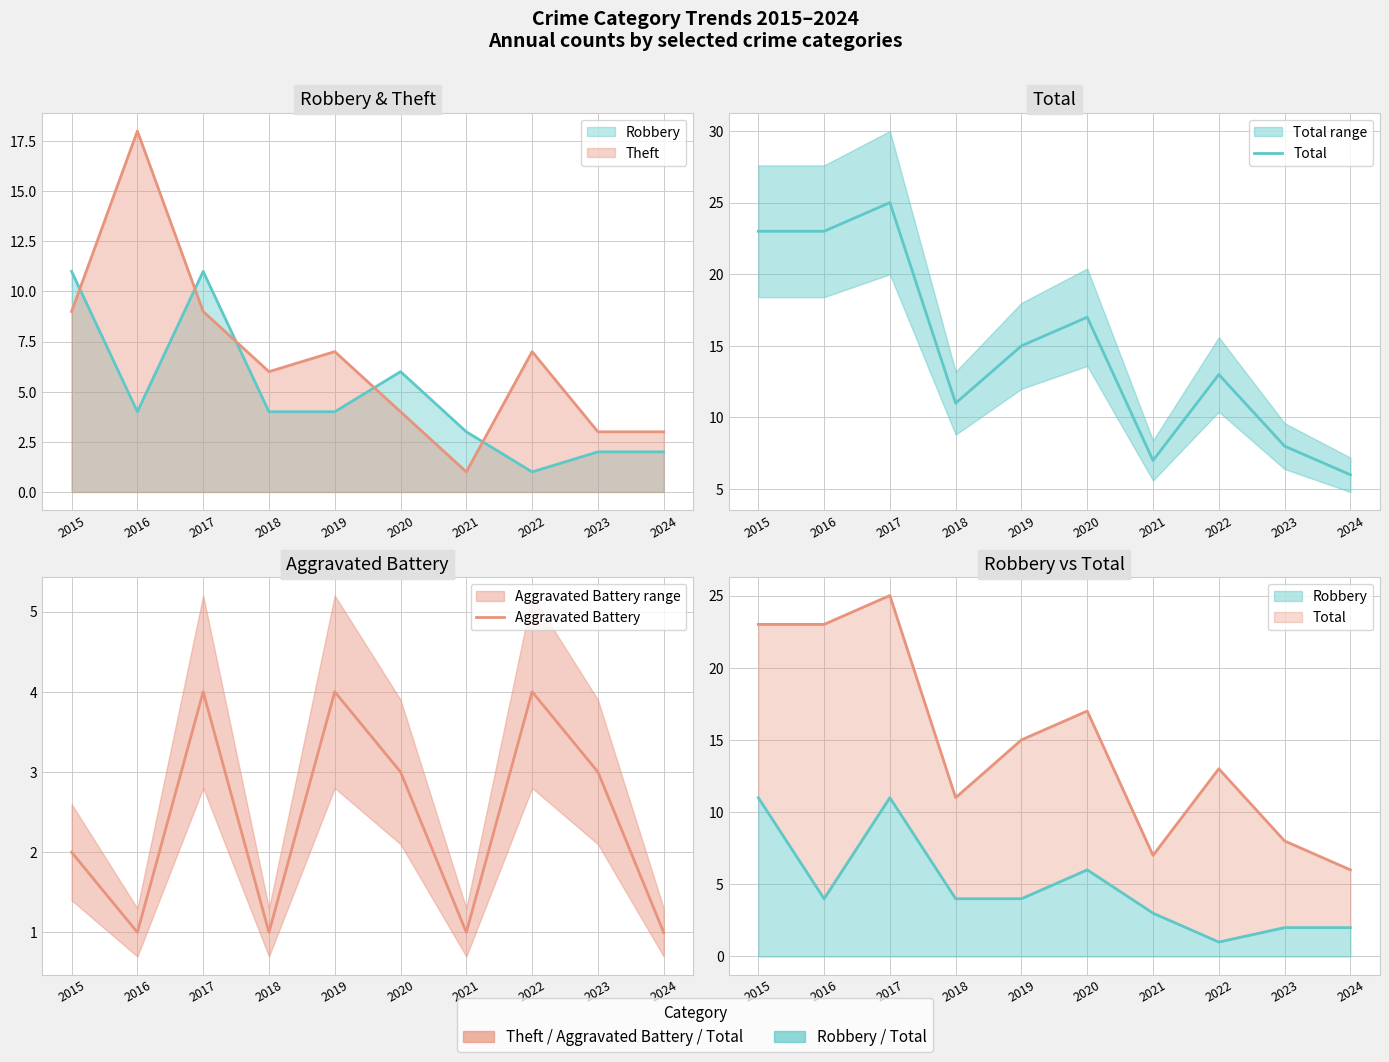

What is the highest value of the Total series?

25